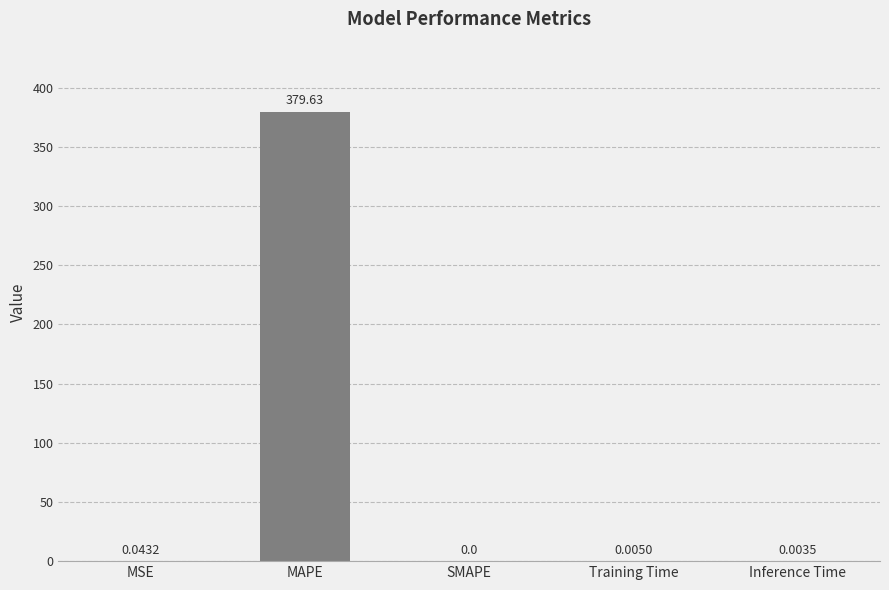

Between Training Time and Inference Time, which is larger?

Training Time